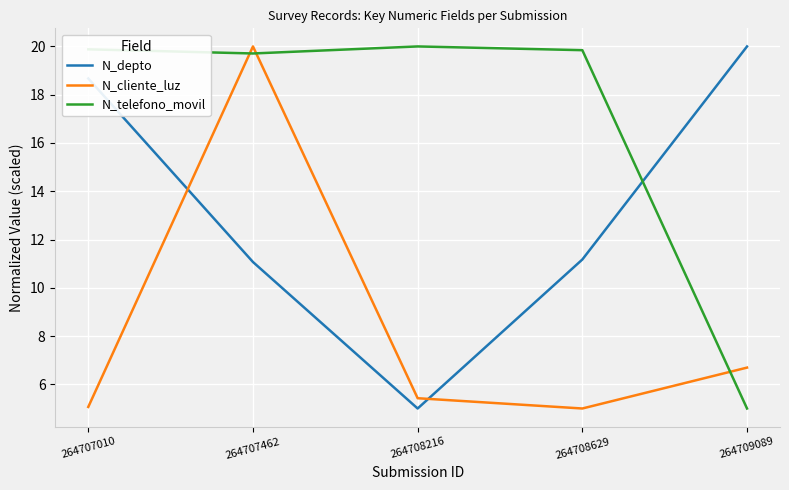

What are all the series names shown in the legend?

N_depto, N_cliente_luz, N_telefono_movil